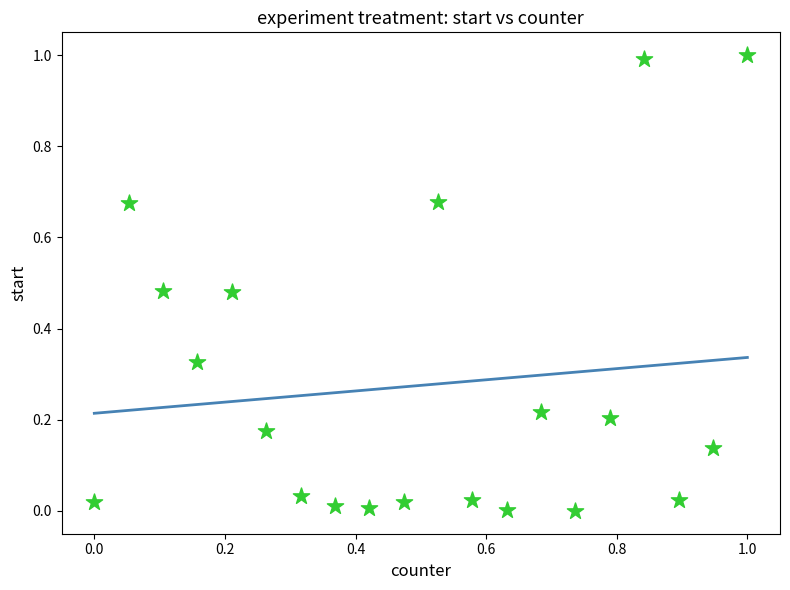

What is the range of X values (max minus min)?

1.0